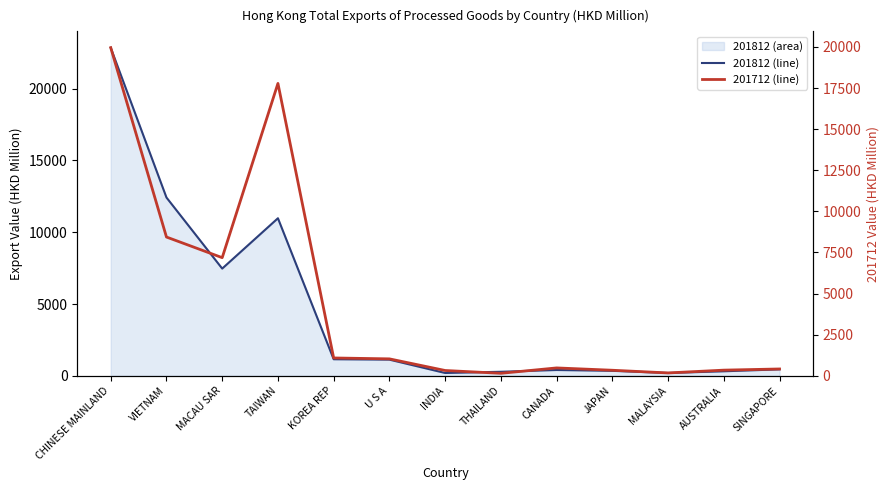

How many values are below 449?

6